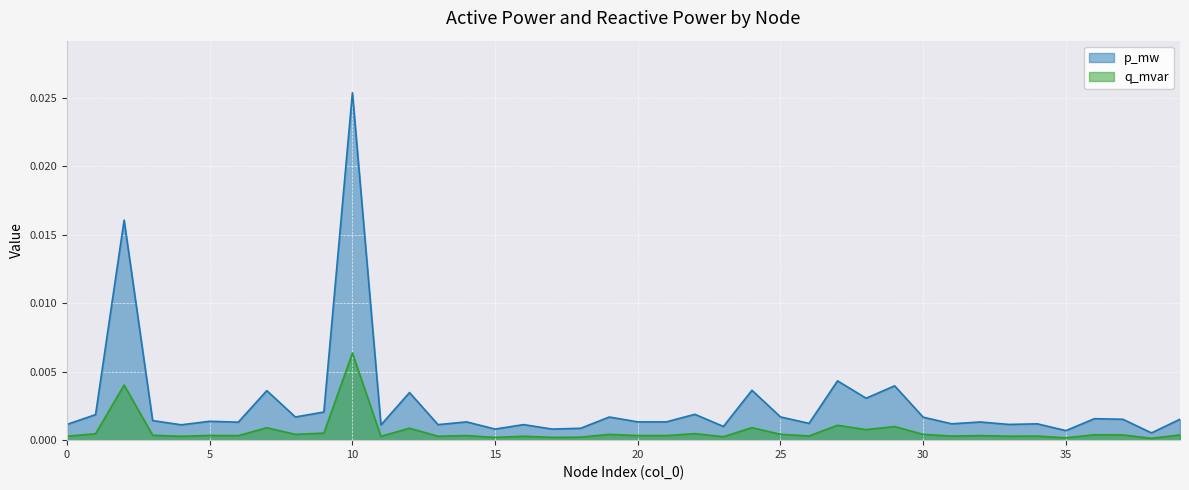

True or false: p_mw and q_mvar cross at least once.

False